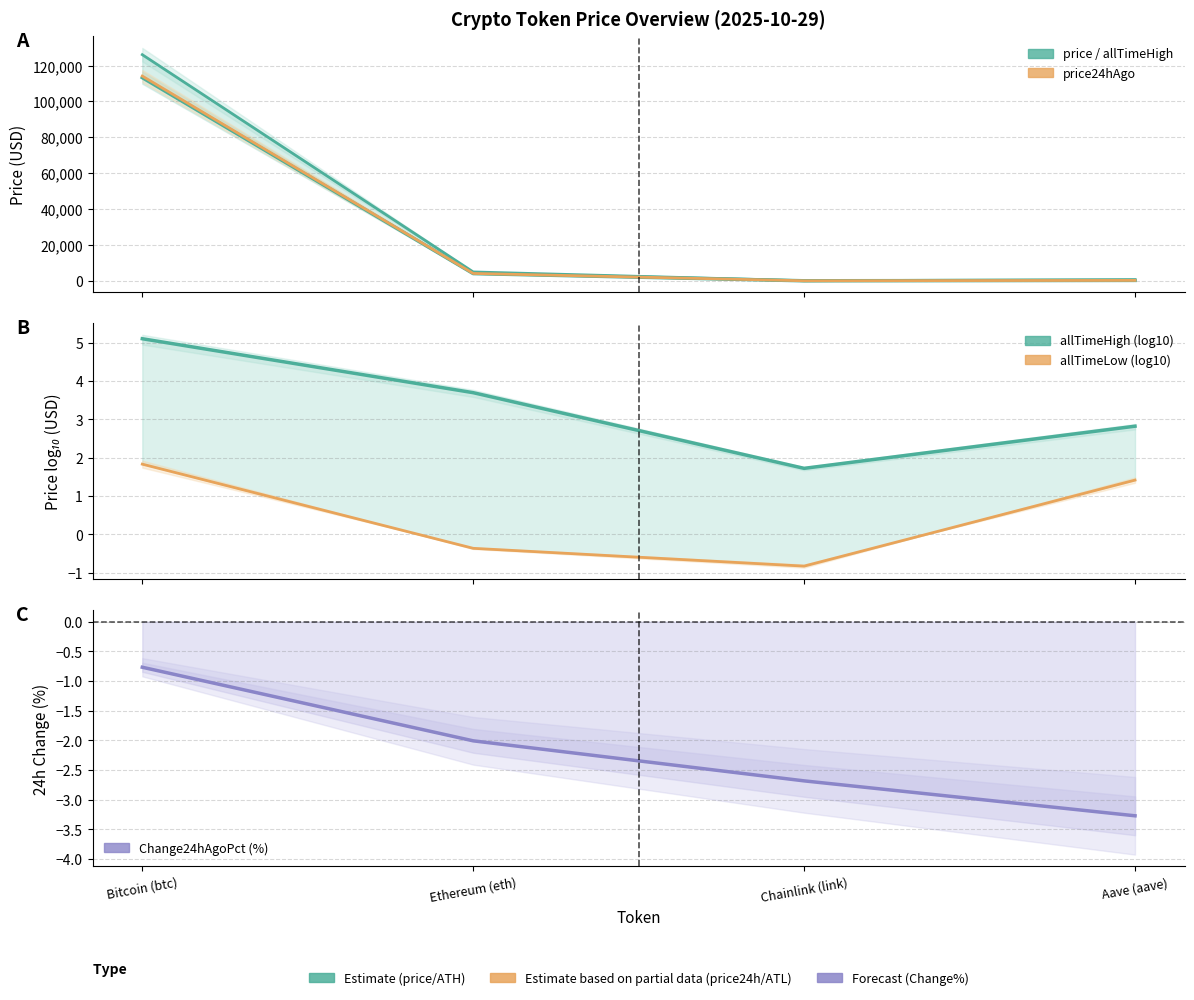

Where is the first local minimum for price?

Chainlink (link)